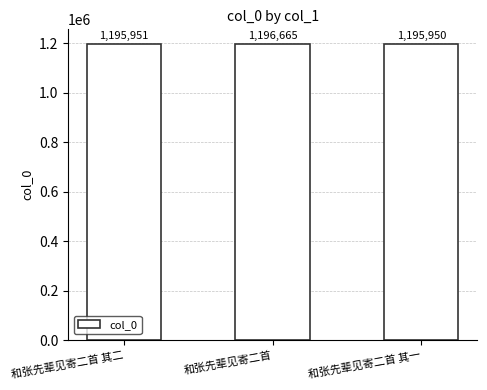

How many values are below 1195951?

1